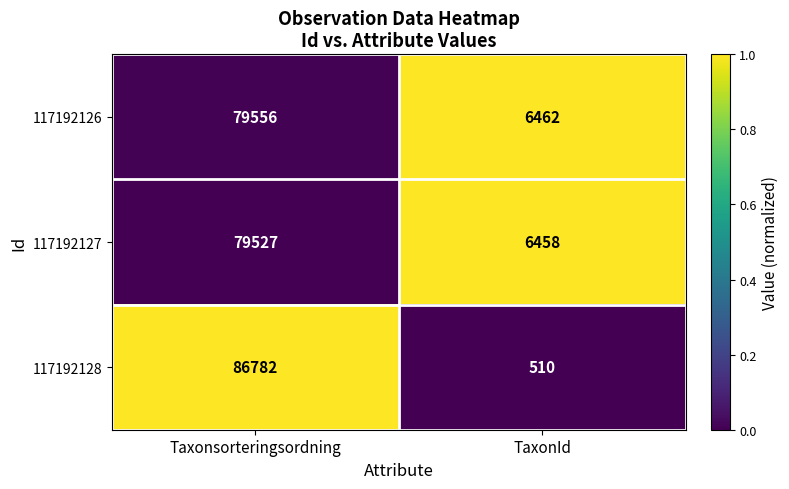

What is the approximate value of 117192128 at TaxonId, to the nearest 10?

510